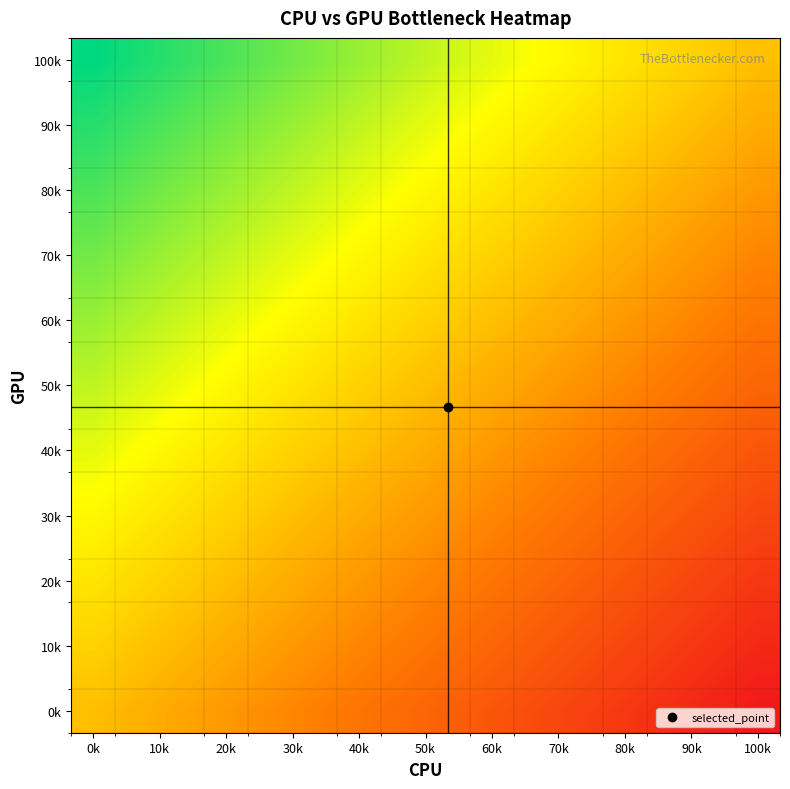

How many series are shown in this chart?

16